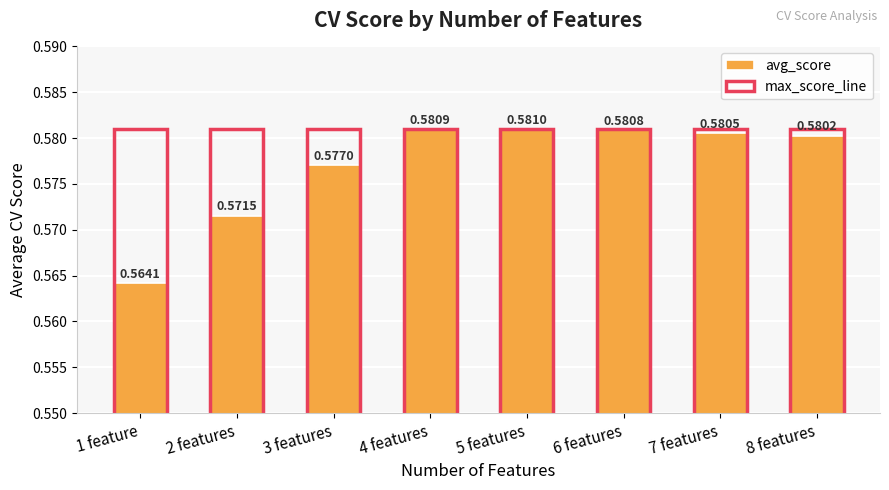

What is the sum of the max_score_line values at 8 features and 5 features?

1.2